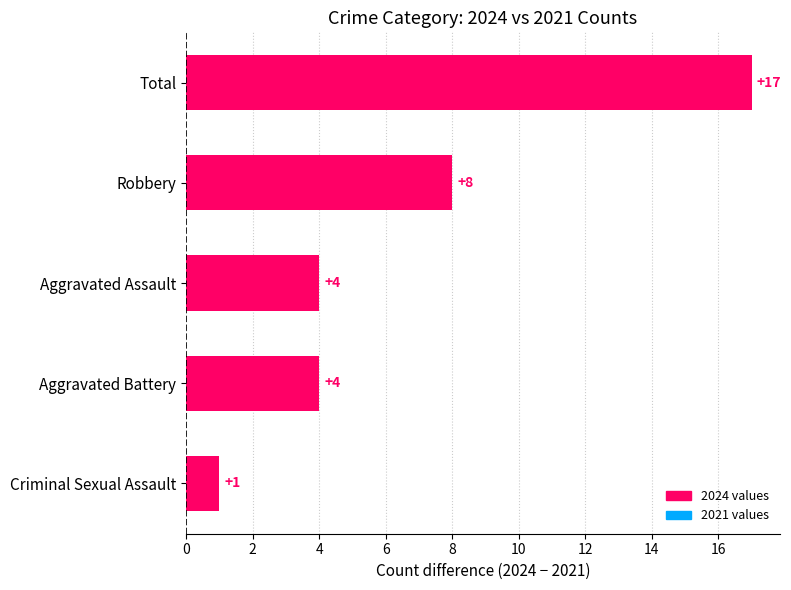

Reading bottom to top, transcribe all the data shown in this chart.

1	4	4	8	17